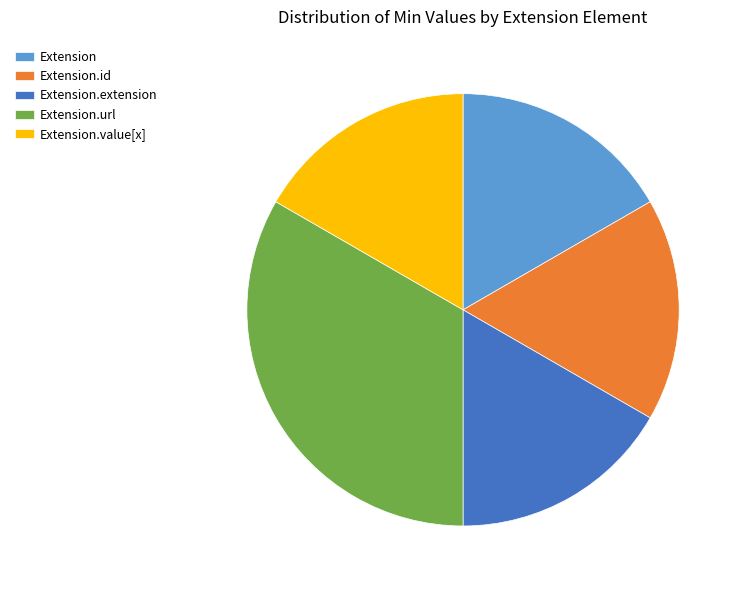

Do Extension and Extension.value[x] together represent more than half of the pie?

No